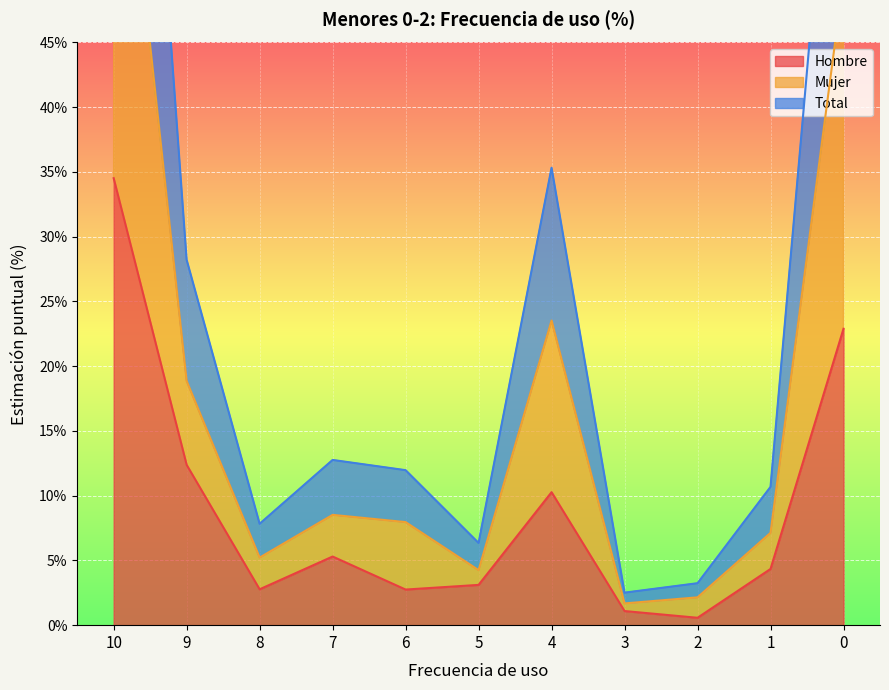

At which label is Hombre closest to 17?

9